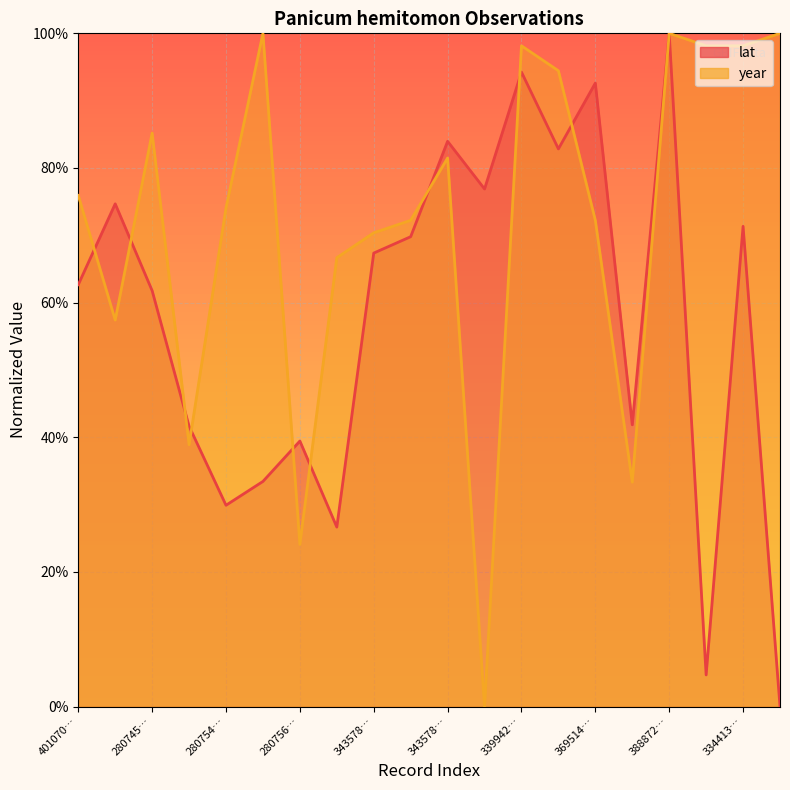

At which label does year reach its peak?

3860412744